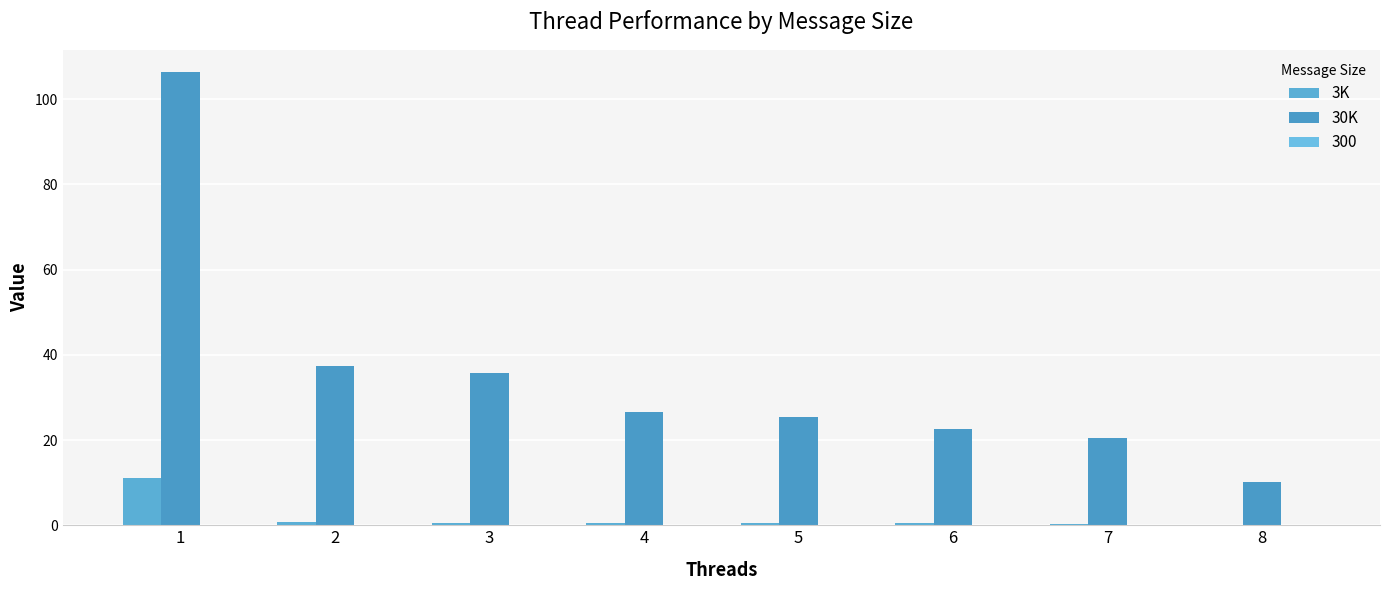

At how many categories does at least one series exceed 49?

1